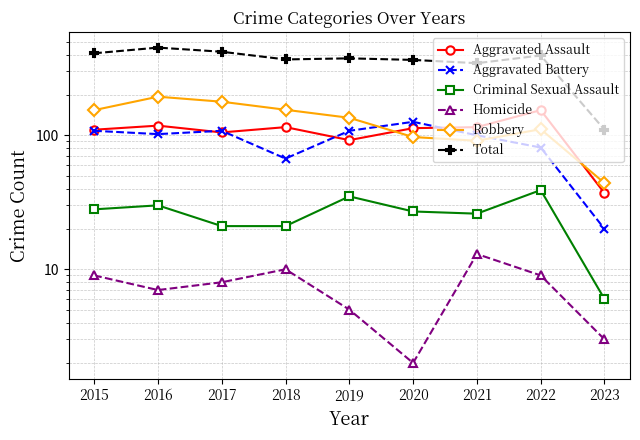

Where is the first local maximum for Homicide?

2018